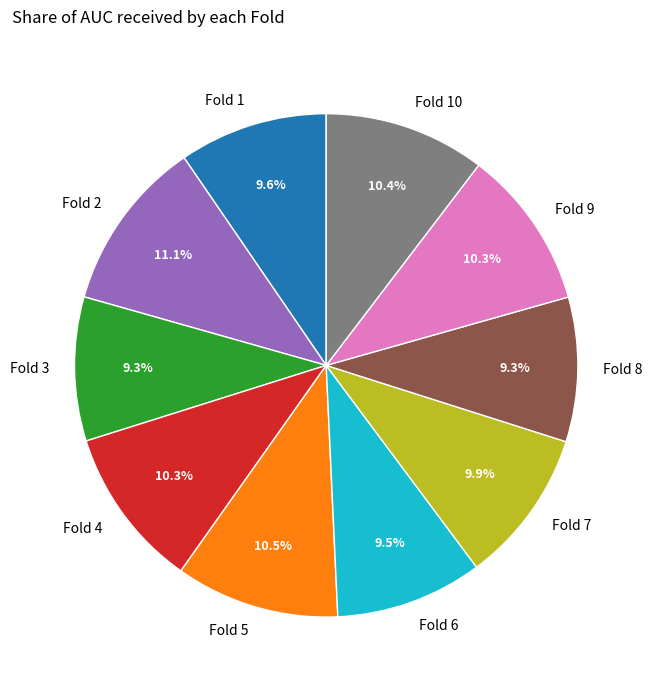

Count the number of slices in the pie.

10